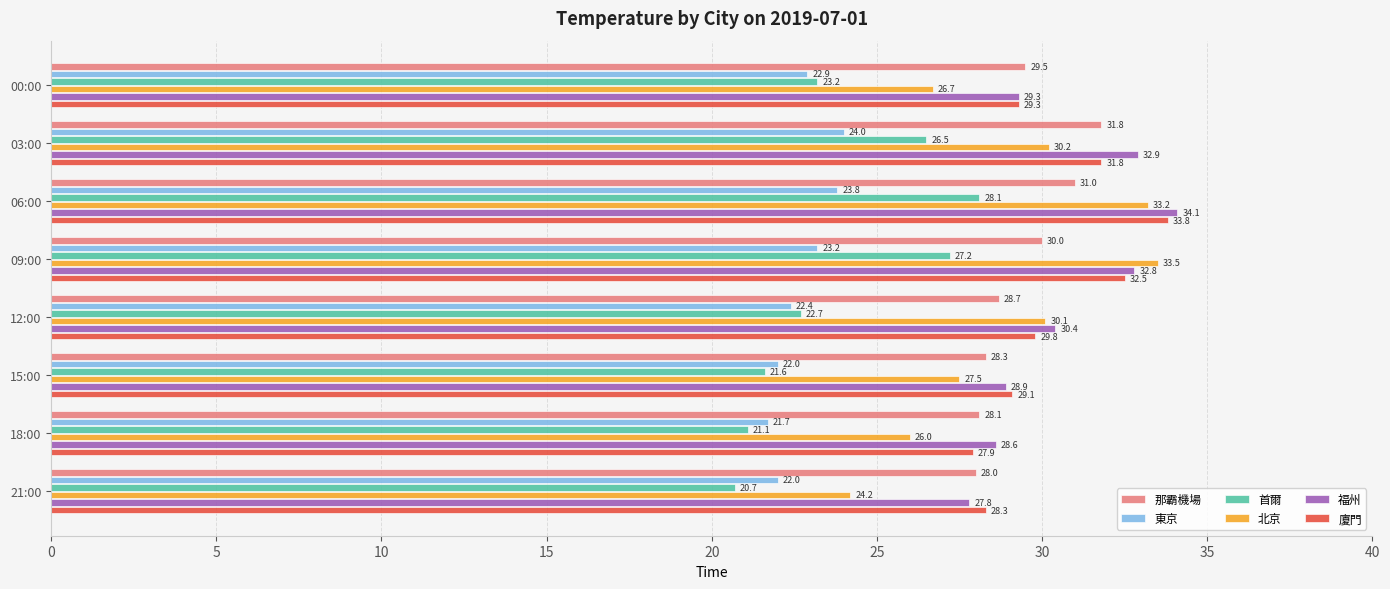

What is the spread (max minus min) of values at 21:00?

7.6